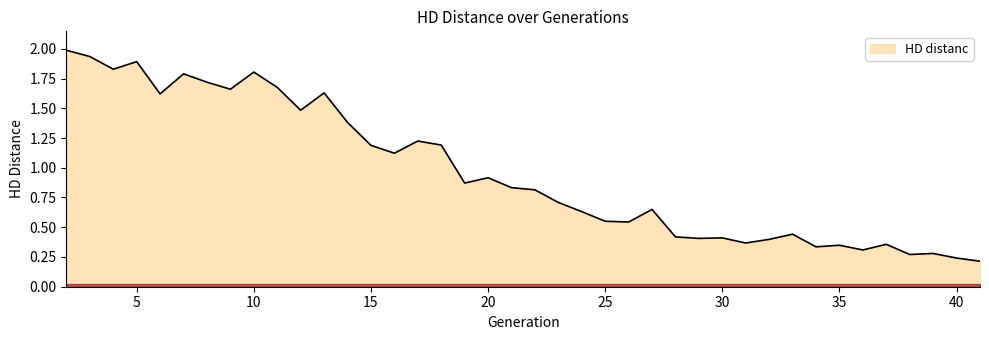

What is the maximum value shown in the chart?

2.0